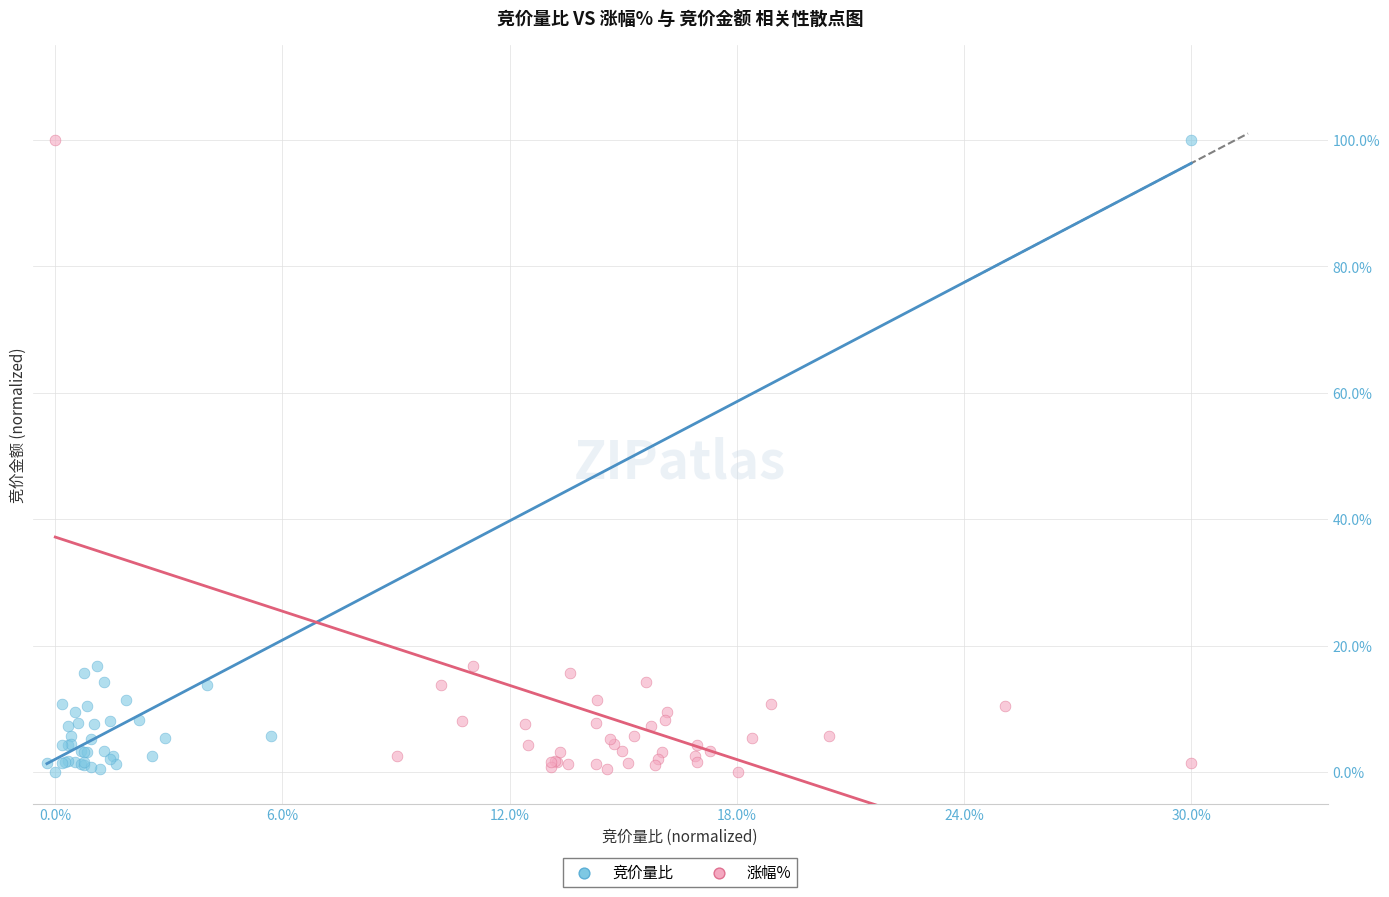

What are all the series names shown in the legend?

竞价量比, 涨幅%